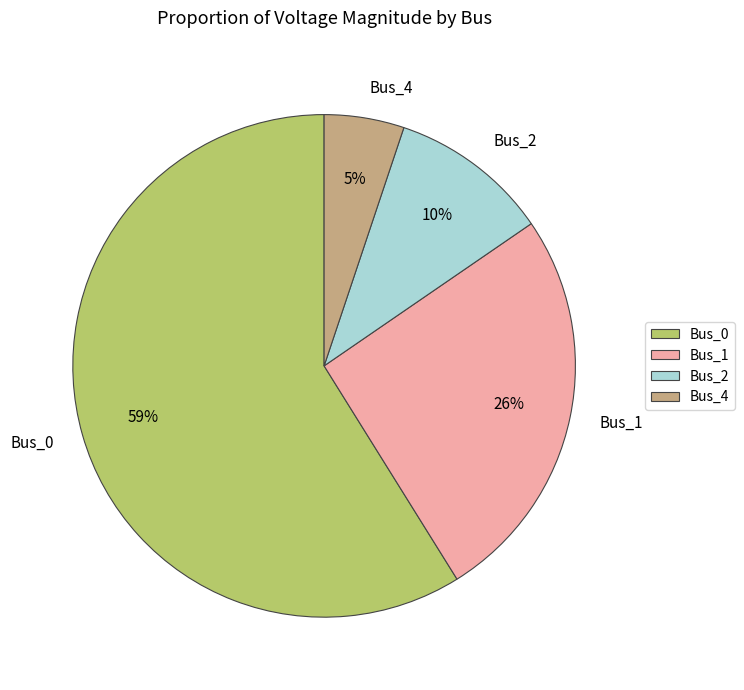

To the nearest percent, what portion does Bus_2 represent?

10%